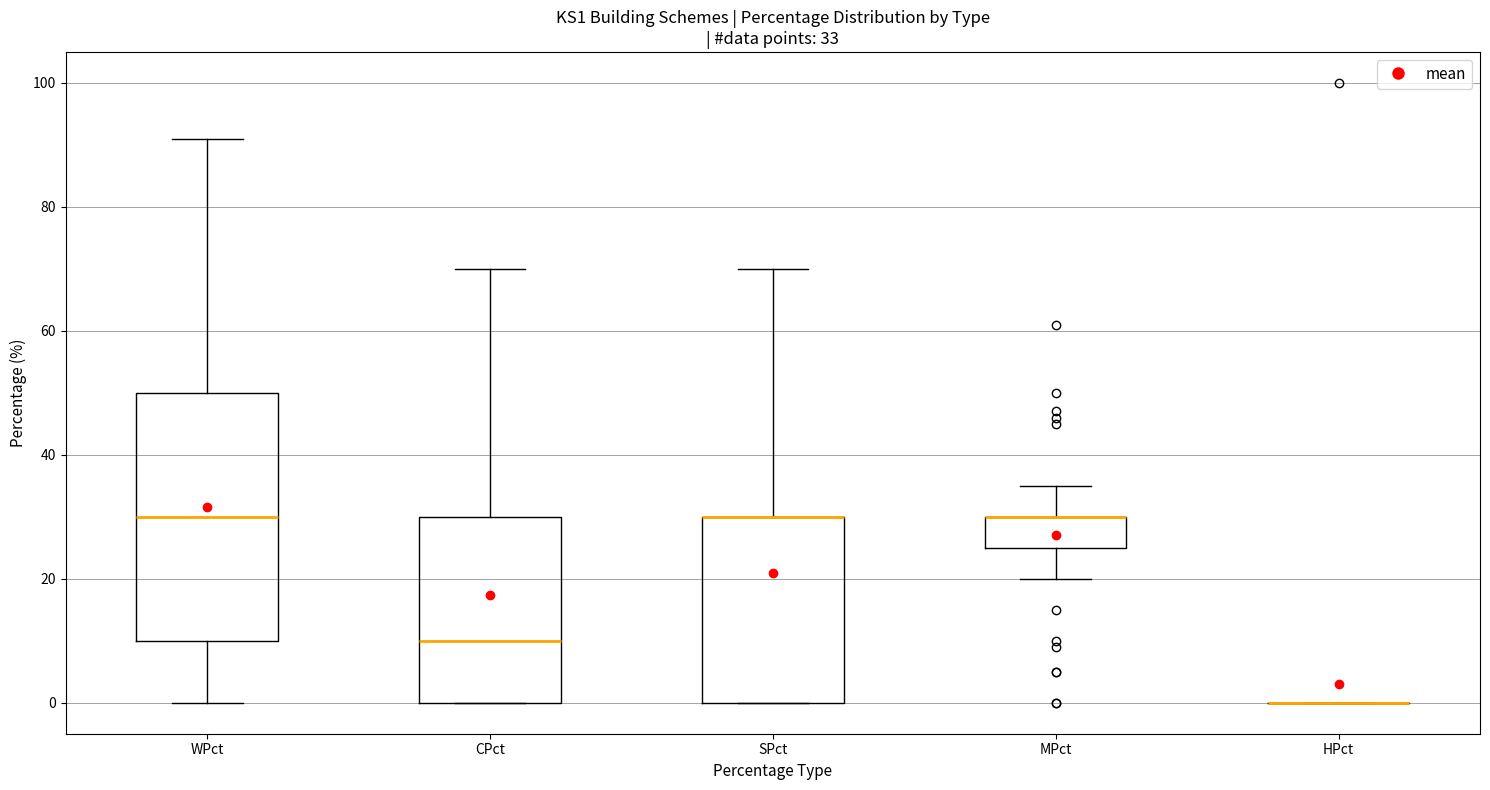

Comparing the boxes themselves (not the whiskers), which one is the tallest?

WPct